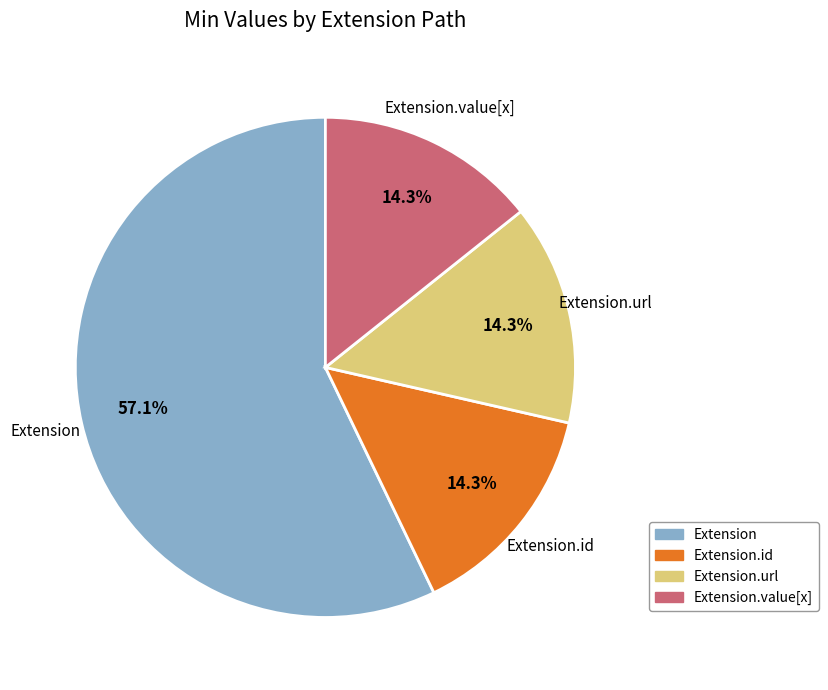

Is there a majority slice in this chart?

Yes